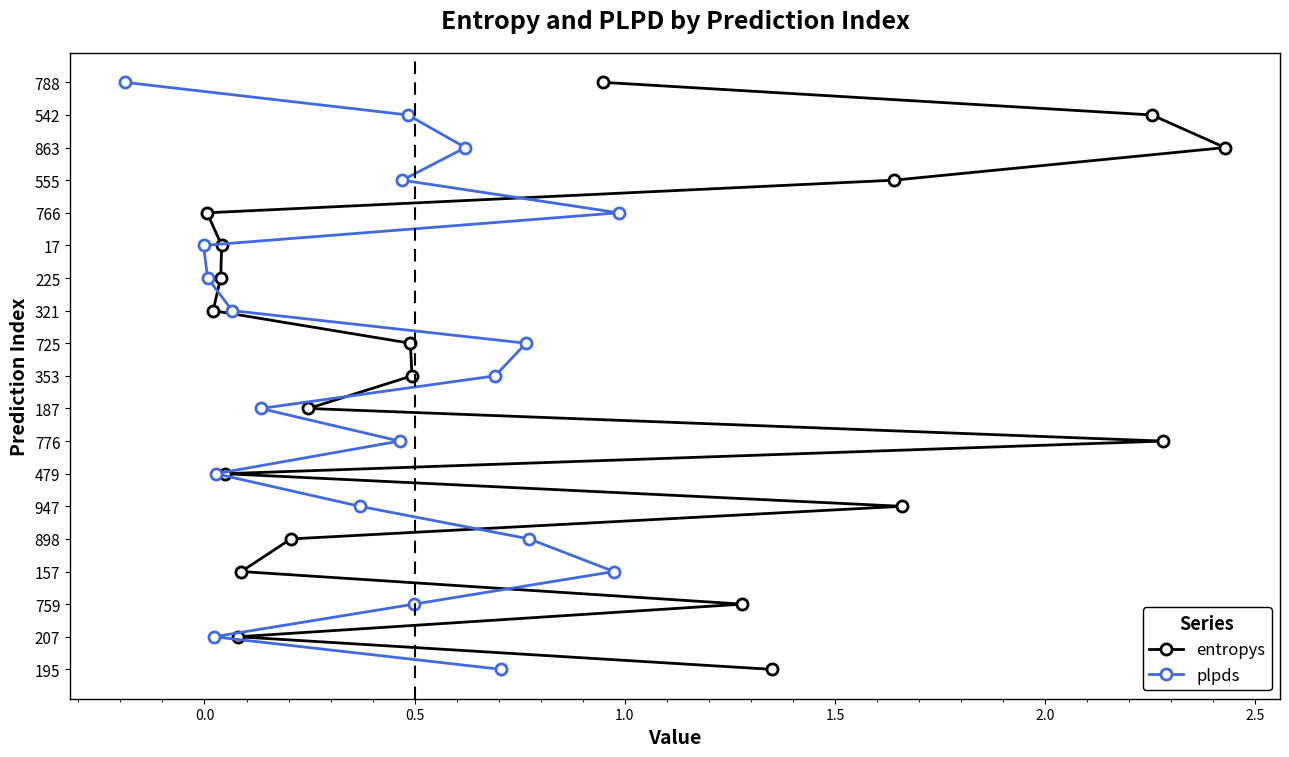

Rank the series by their maximum value, from highest to lowest.

entropys, plpds